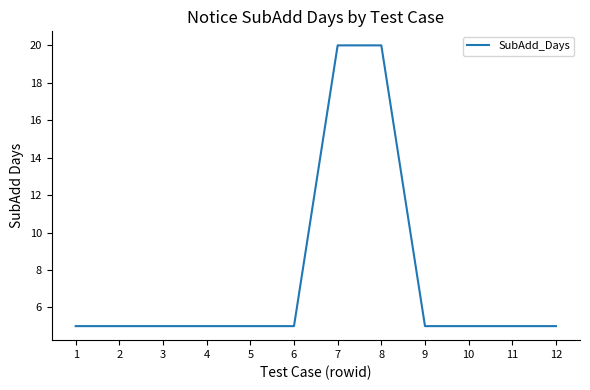

What is the difference between the values at 8 and 2?

15